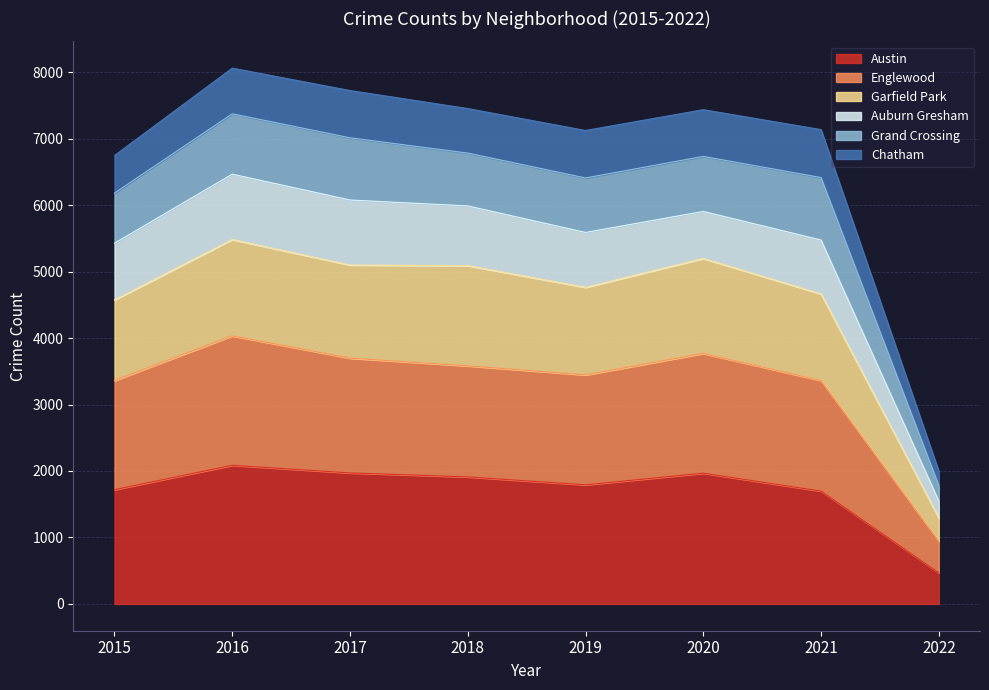

The Austin series shows 1967 at 2020. True or false?

True